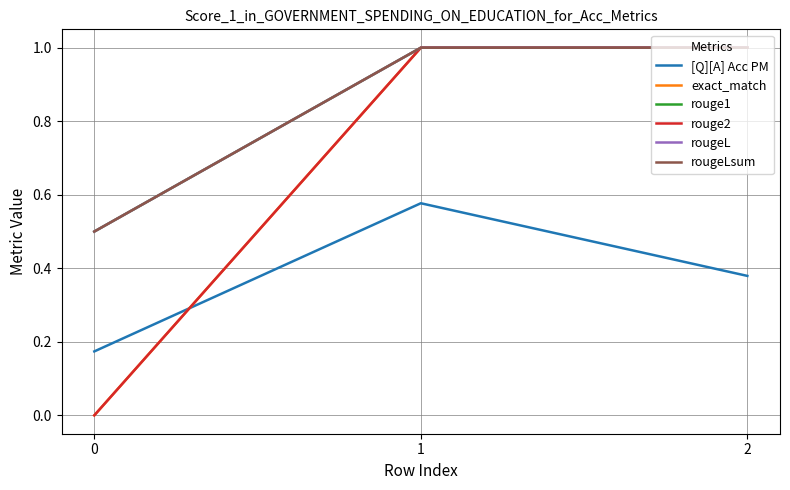

What are all the series names shown in the legend?

[Q][A] Acc PM, exact_match, rouge1, rouge2, rougeL, rougeLsum